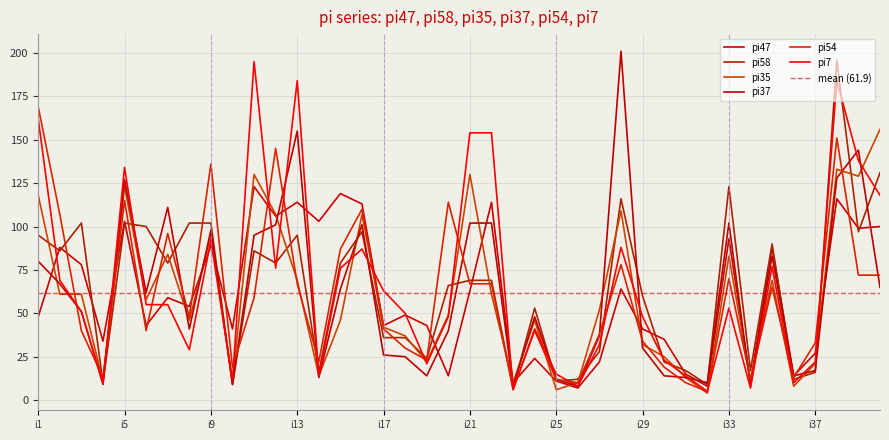

Is the value of pi47 at i3 greater than the value of pi54 at i16?

No